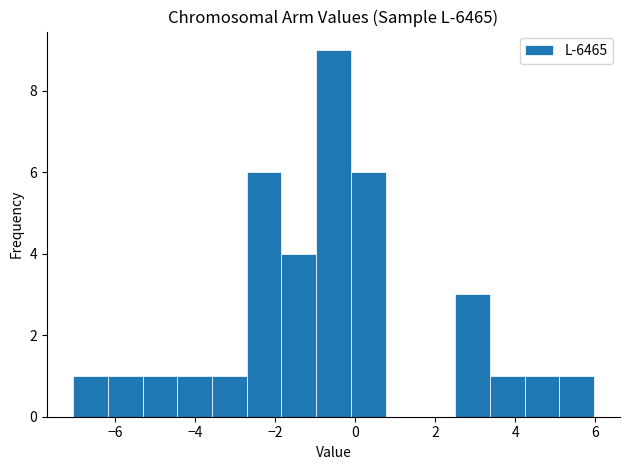

Reading left to right, list every bar in this chart as the range it spans on the x-axis followed by its height. Neither the bar edges nor the heights are printed on the chart, so give them approximately, as read against the axes.

-7.0 to -6.2: 1
-6.2 to -5.4: 1
-5.4 to -4.4: 1
-4.4 to -3.6: 1
-3.6 to -2.8: 1
-2.8 to -1.8: 6
-1.8 to -1.0: 4
-1.0 to -0.2: 9
-0.2 to 0.8: 6
0.8 to 1.6: 0
1.6 to 2.4: 0
2.4 to 3.4: 3
3.4 to 4.2: 1
4.2 to 5.0: 1
5.0 to 6.0: 1